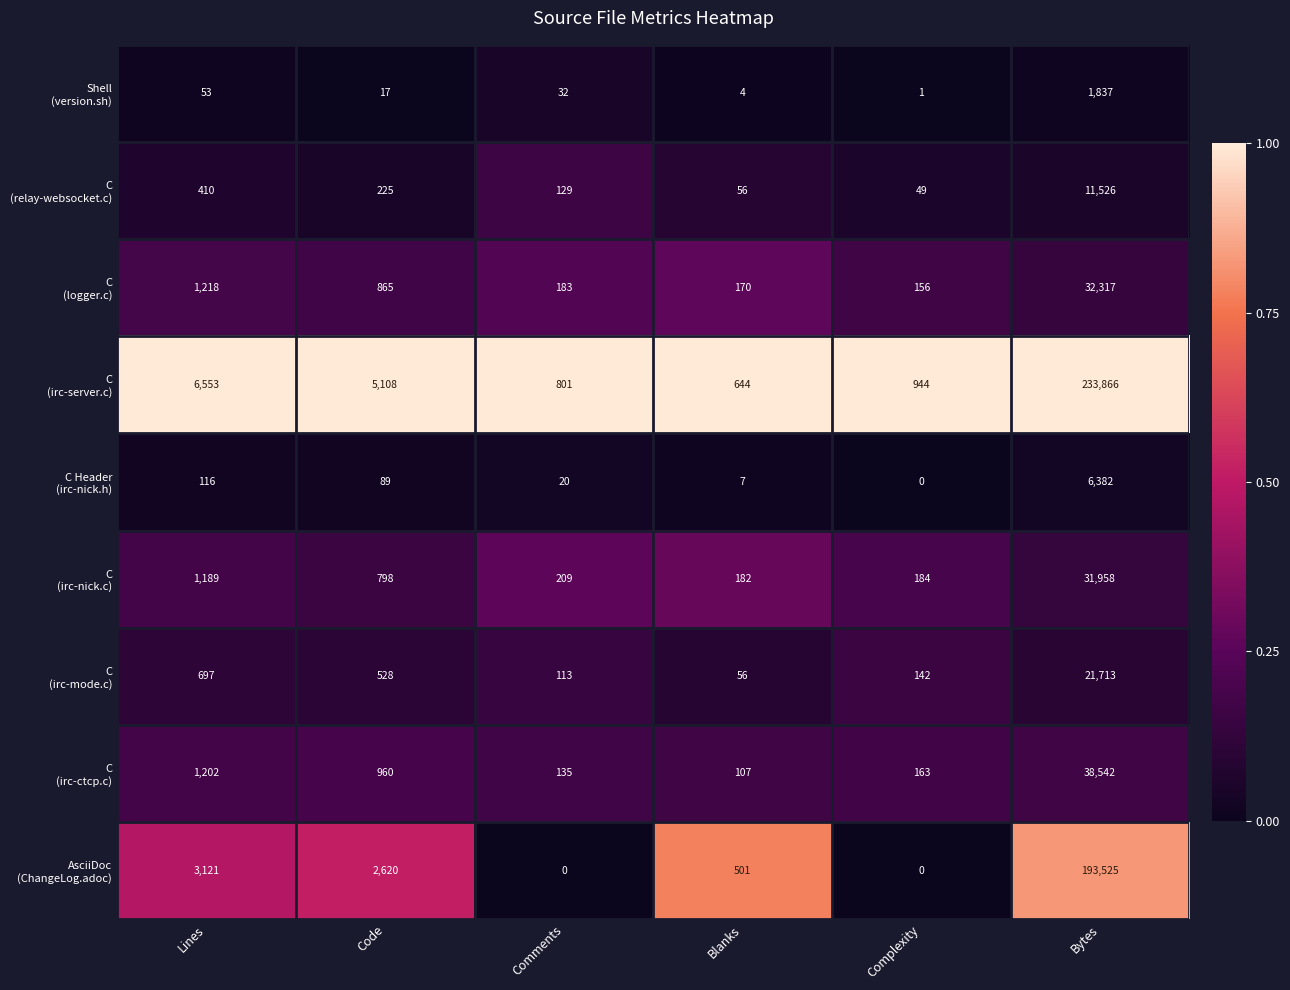

What is the maximum value shown in the chart?

233866